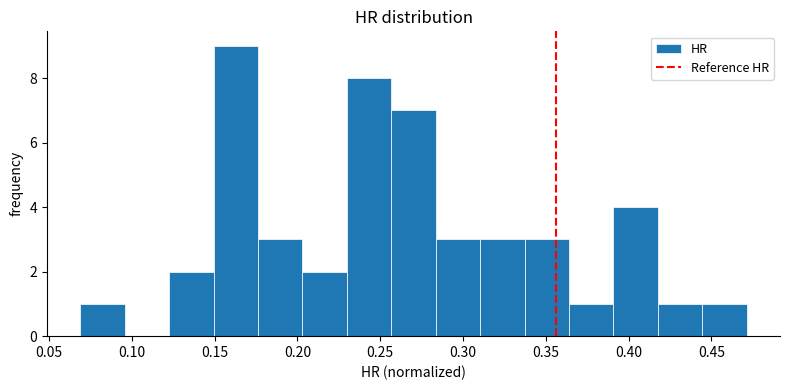

Reading left to right, list every bar in this chart as the range it spans on the x-axis followed by its height. Neither the bar edges nor the heights are printed on the chart, so give them approximately, as read against the axes.

0.070 to 0.095: 1
0.095 to 0.125: 0
0.125 to 0.150: 2
0.150 to 0.175: 9
0.175 to 0.205: 3
0.205 to 0.230: 2
0.230 to 0.255: 8
0.255 to 0.285: 7
0.285 to 0.310: 3
0.310 to 0.335: 3
0.335 to 0.365: 3
0.365 to 0.390: 1
0.390 to 0.420: 4
0.420 to 0.445: 1
0.445 to 0.470: 1